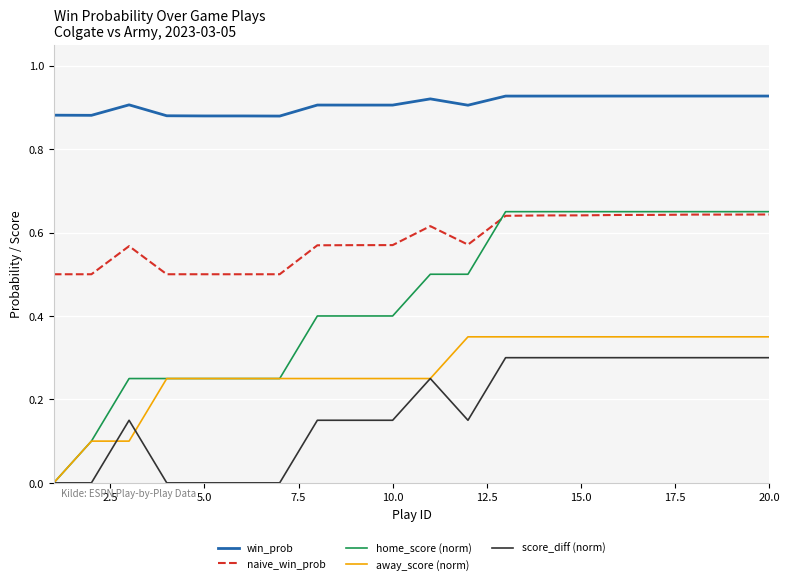

How many naive_win_prob values are between 0 and 1?

20